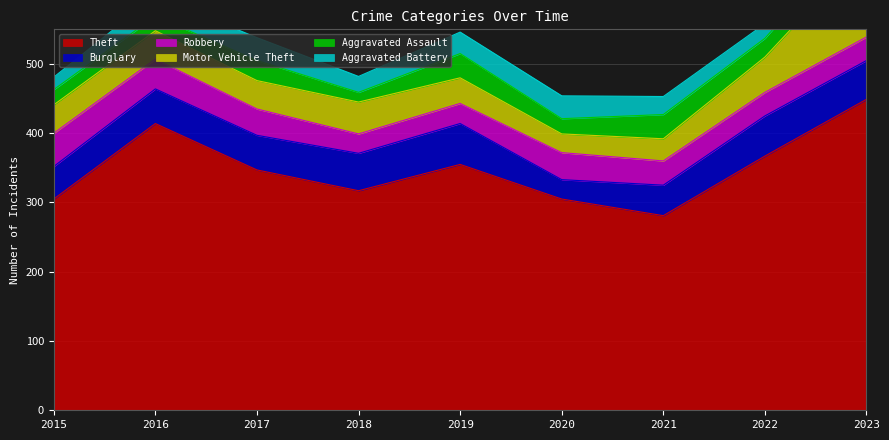

Count the number of data series in this chart.

6